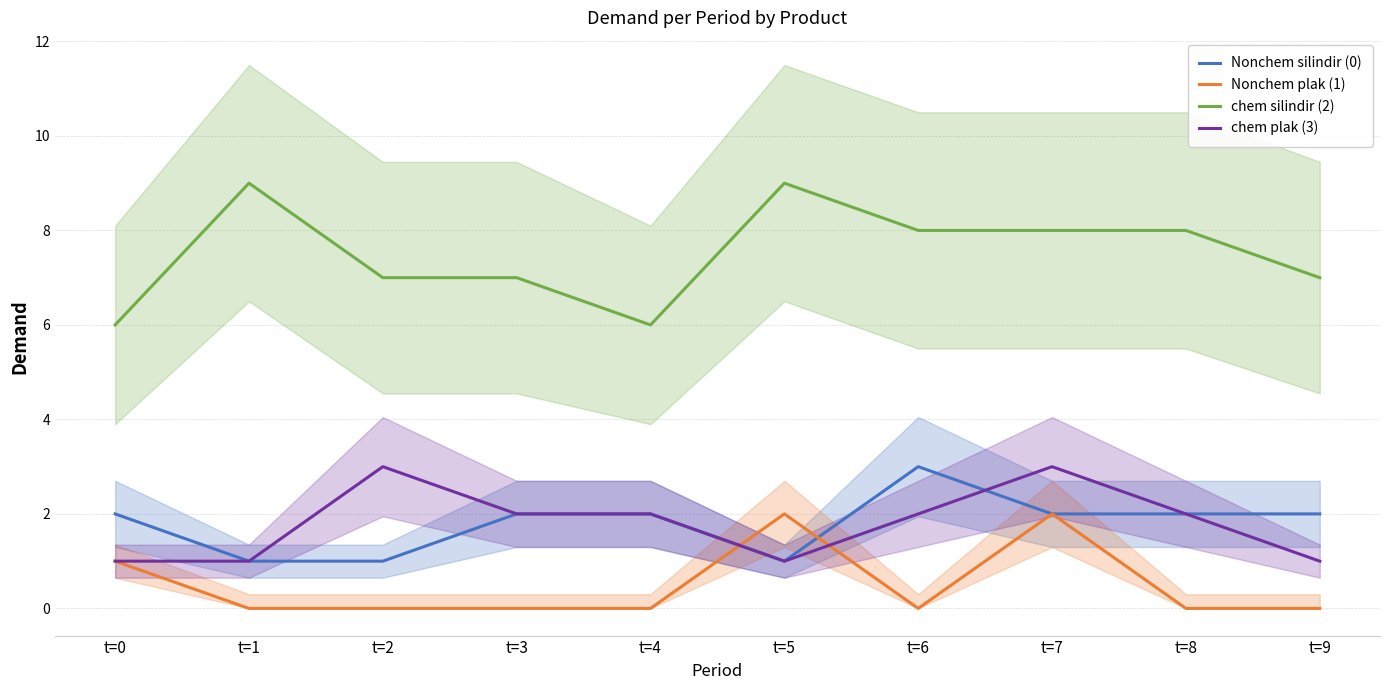

What is the difference between the maximum and minimum values in the chem silindir (2) series?

3